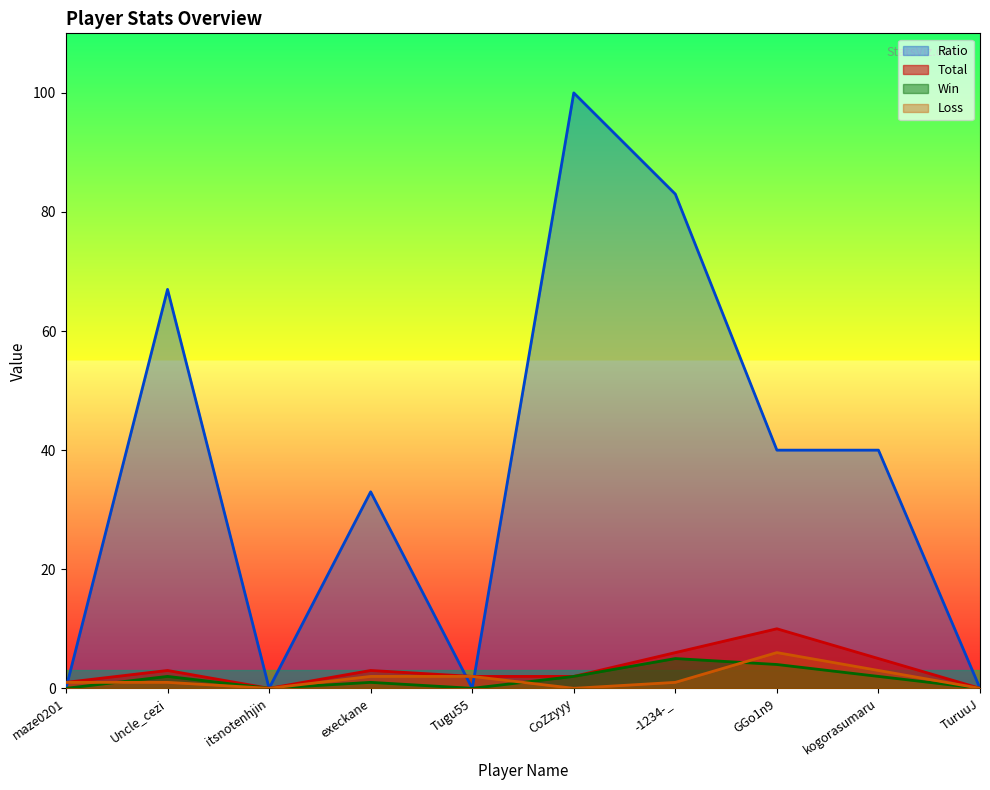

In Total, how many points are higher than both neighbors (excluding endpoints)?

3